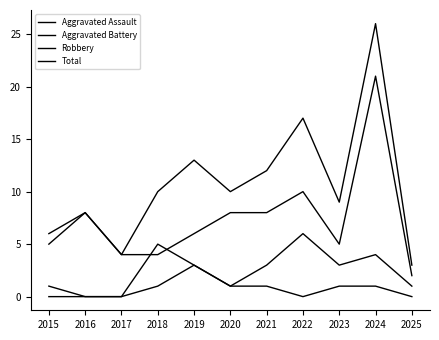

Does the chart display data point markers on the line(s)?

No